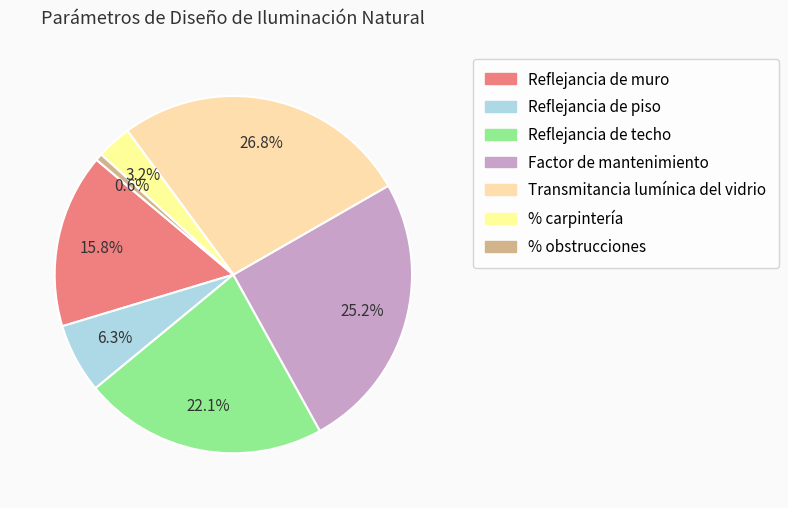

Is it true that Reflejancia de techo is 14% of the pie?

False